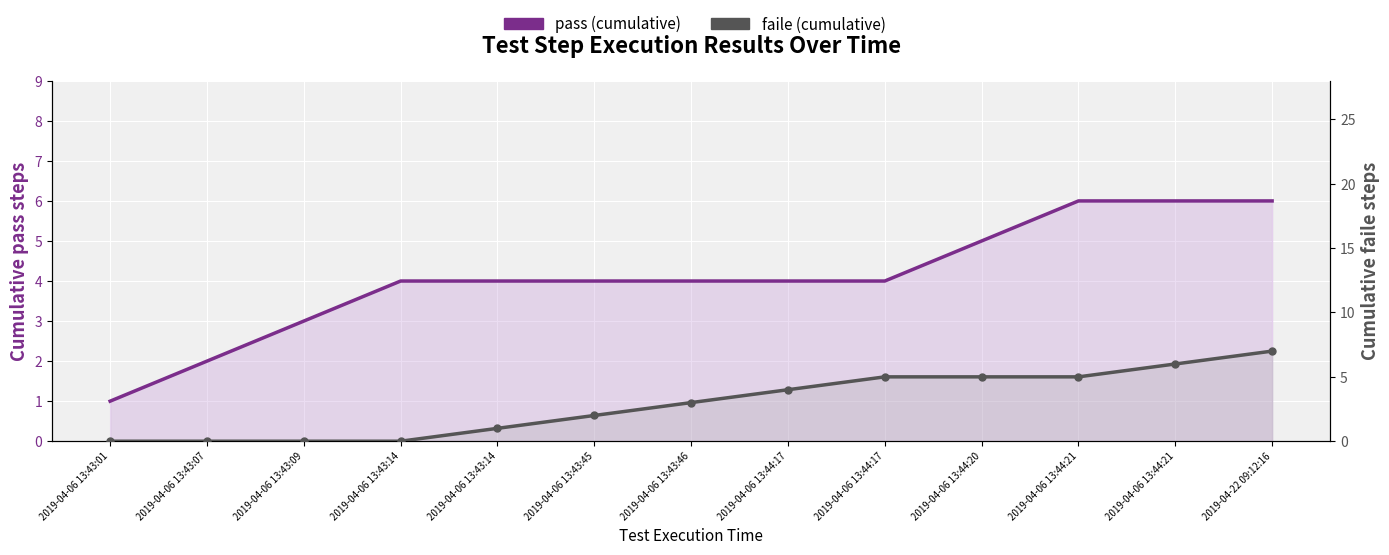

True or false: faile (cumulative) has more than 1 interior local peaks.

False